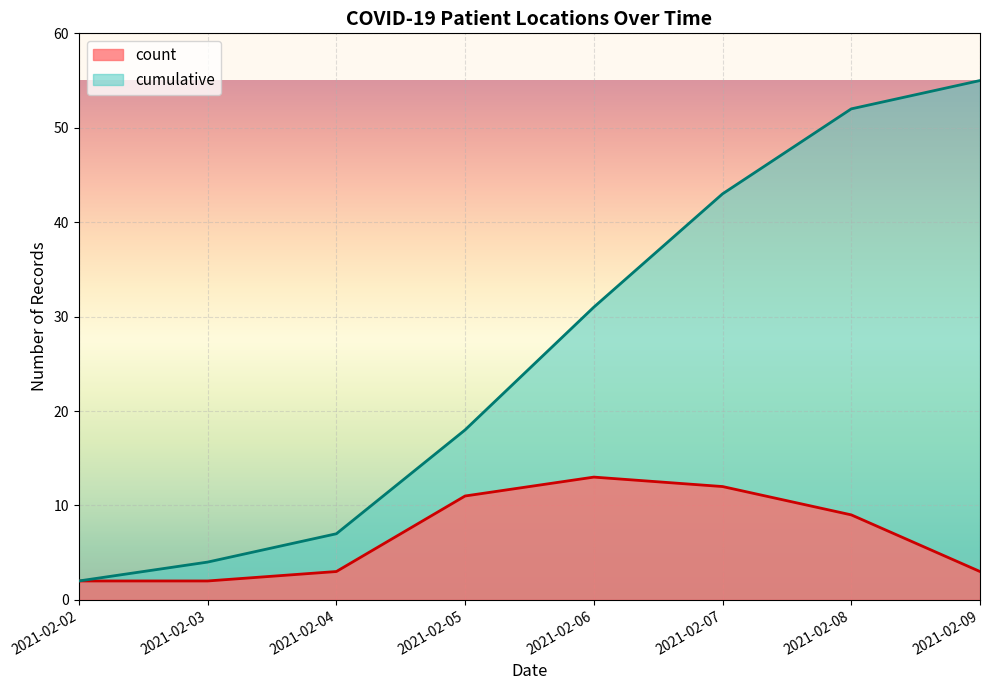

The cumulative series shows 2 at 2021-02-02. True or false?

True